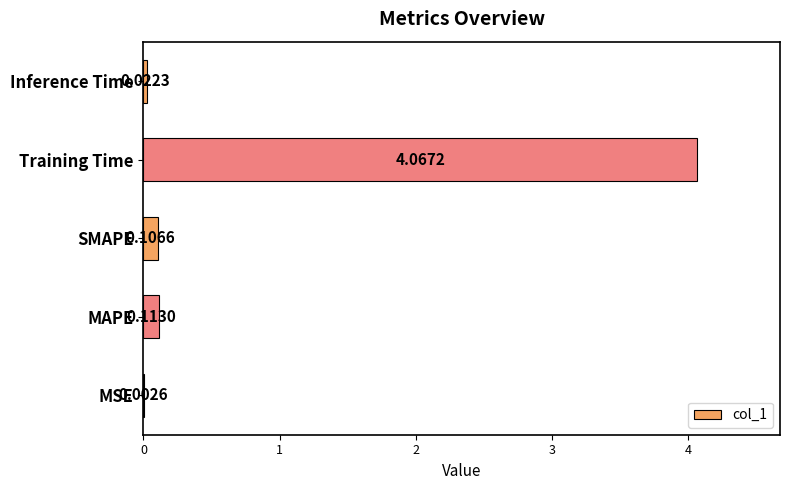

What is the sum of all values?

4.3